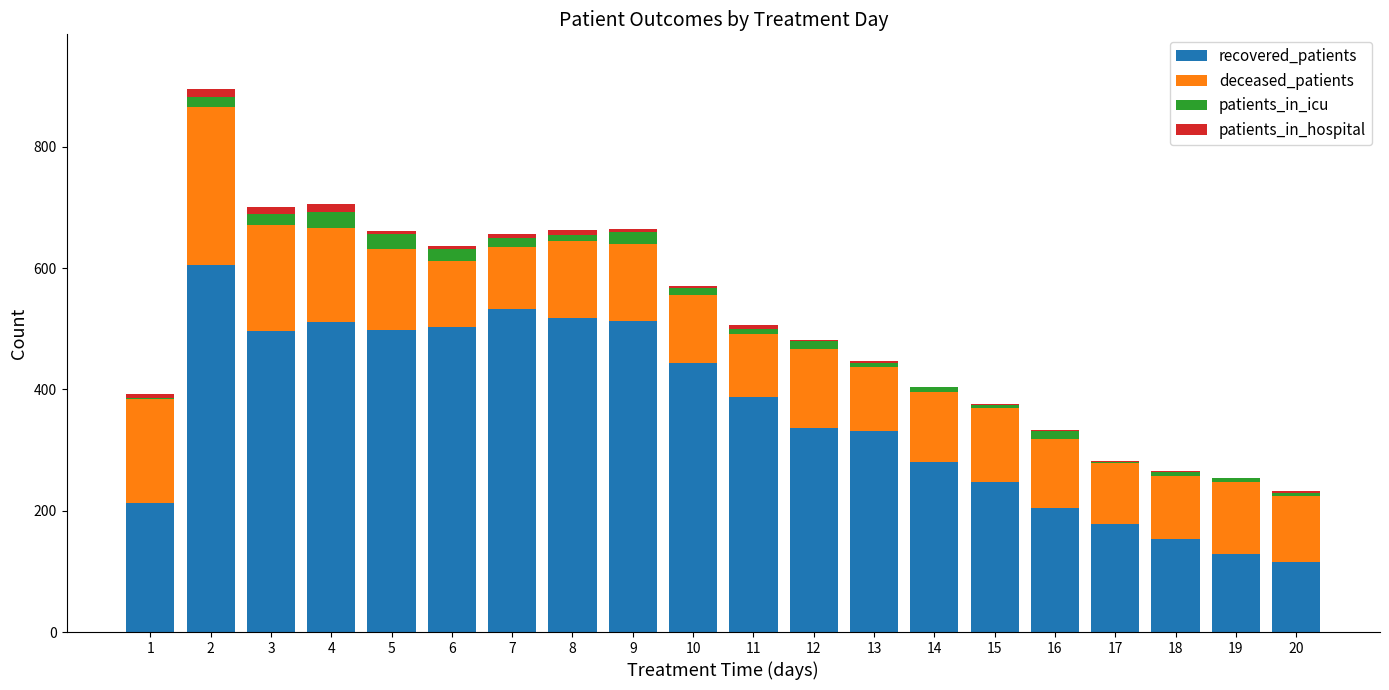

What is the sum of all recovered_patients values?

7198